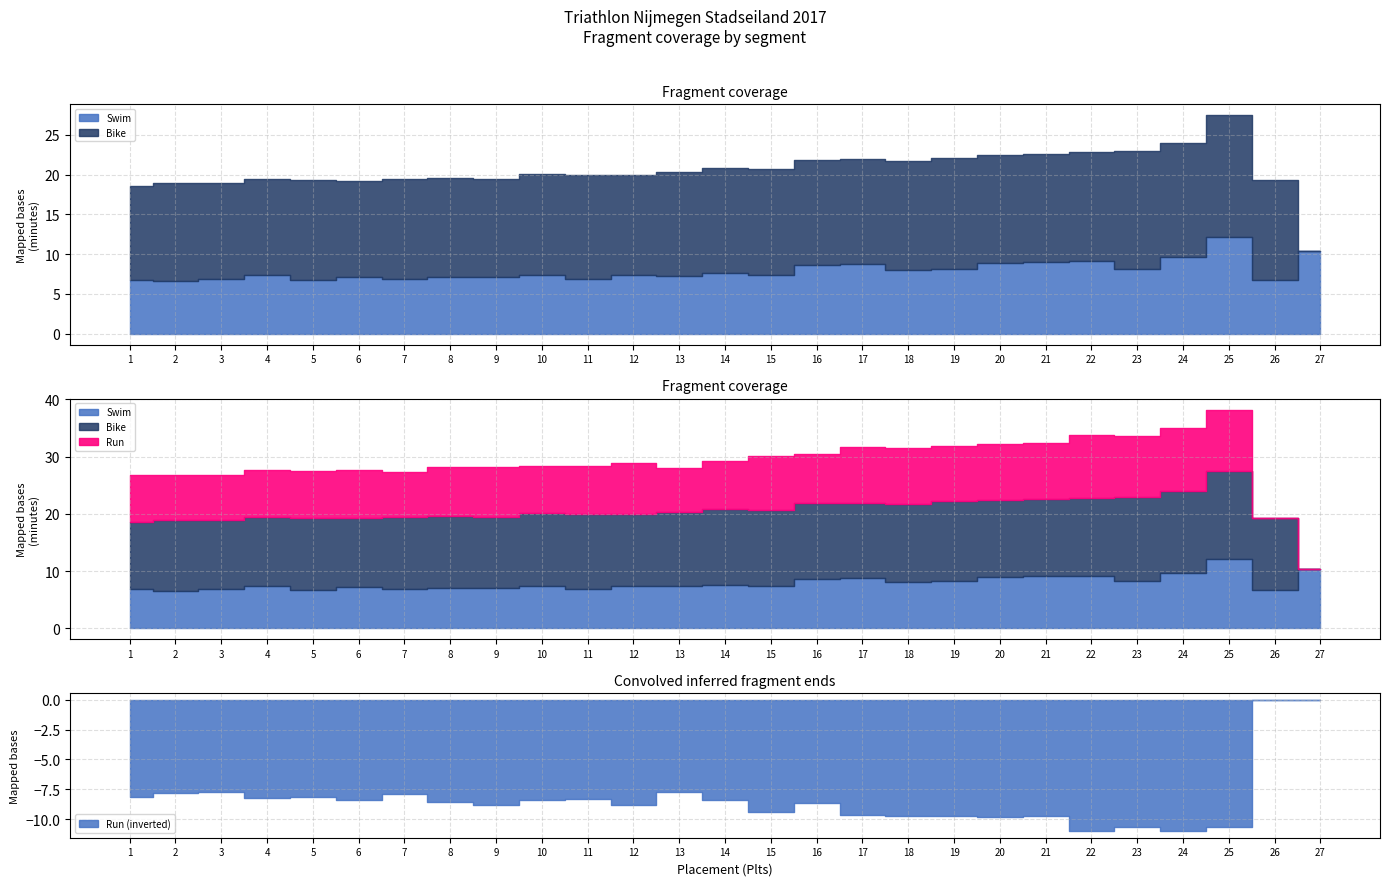

At 18, list the series in order from smallest to largest.

Swim, Run, Bike